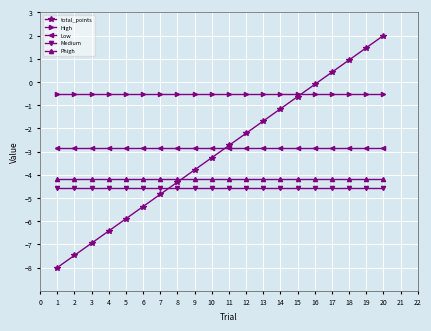

True or false: Phigh and Medium cross at least once.

False